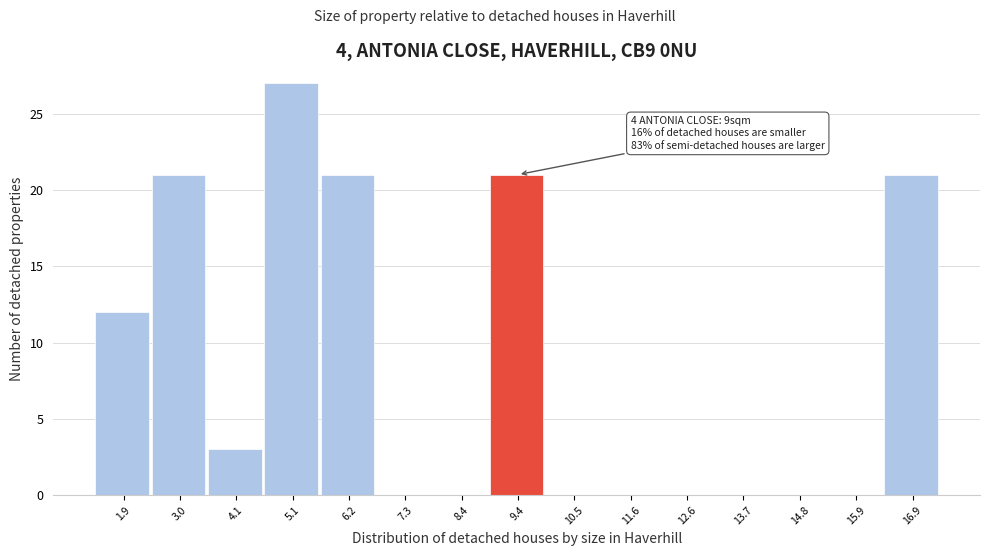

Which range on the x-axis has the tallest bar?

4.6 to 5.6